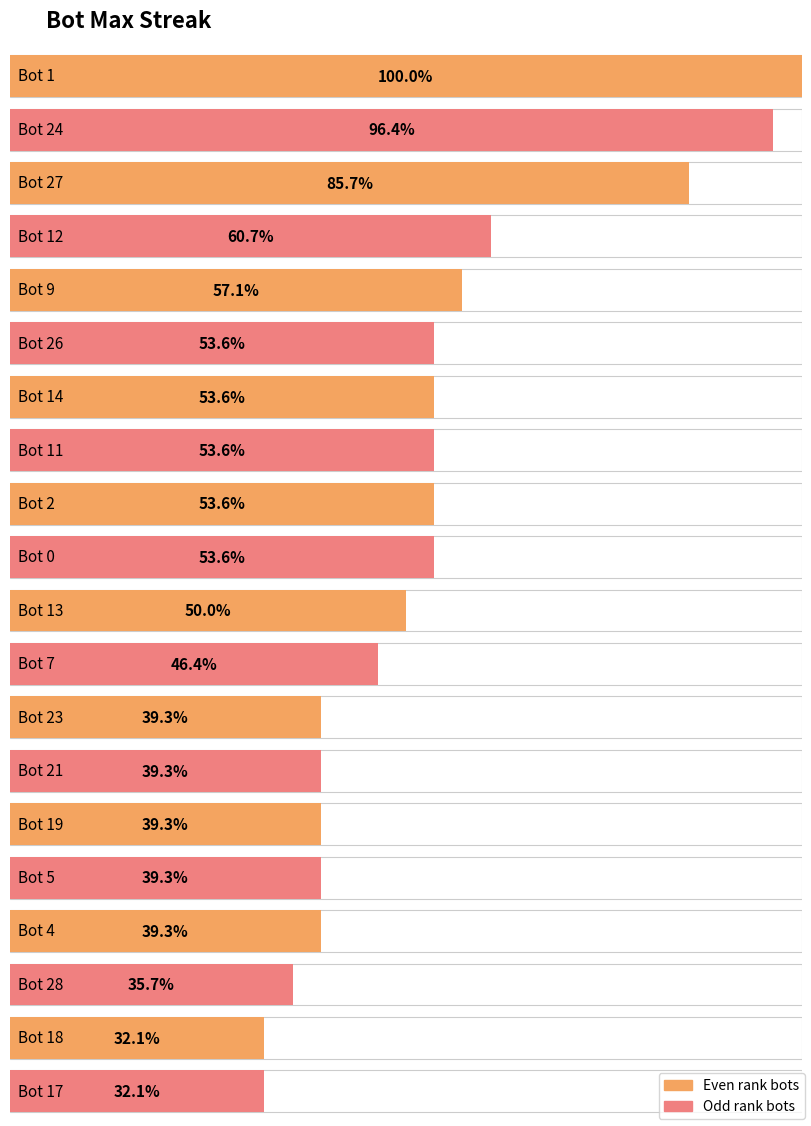

The value at 9 is 8. True or false?

False